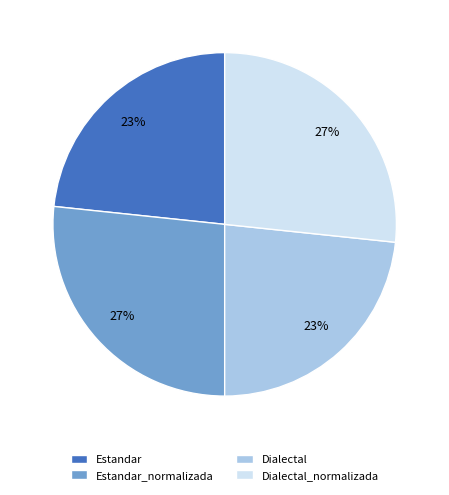

Which has a higher value, Dialectal or Estandar_normalizada?

Estandar_normalizada